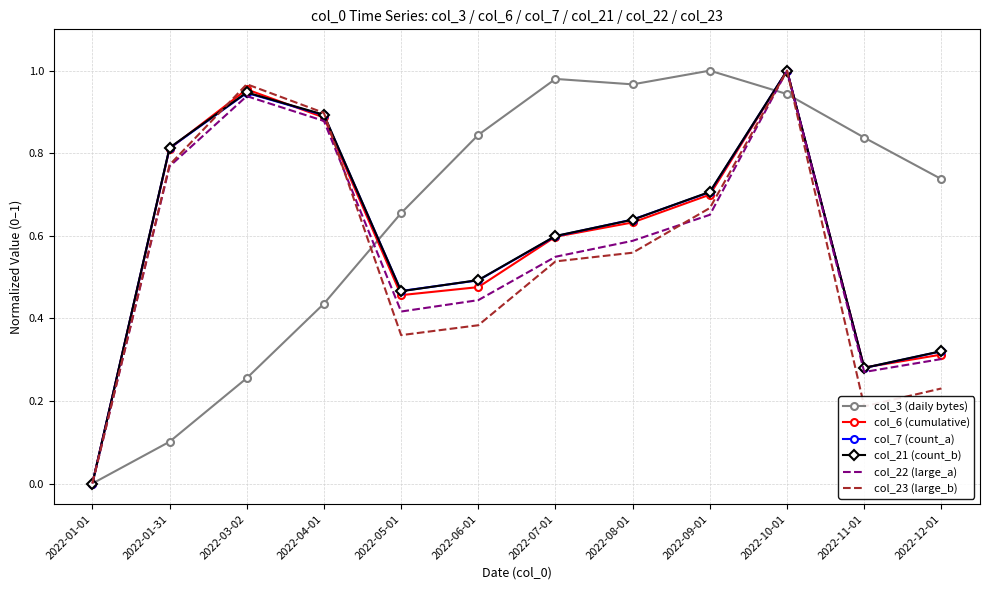

Between 2022-01-31 and 2022-10-01, which series saw the biggest shift?

col_3 (daily bytes)